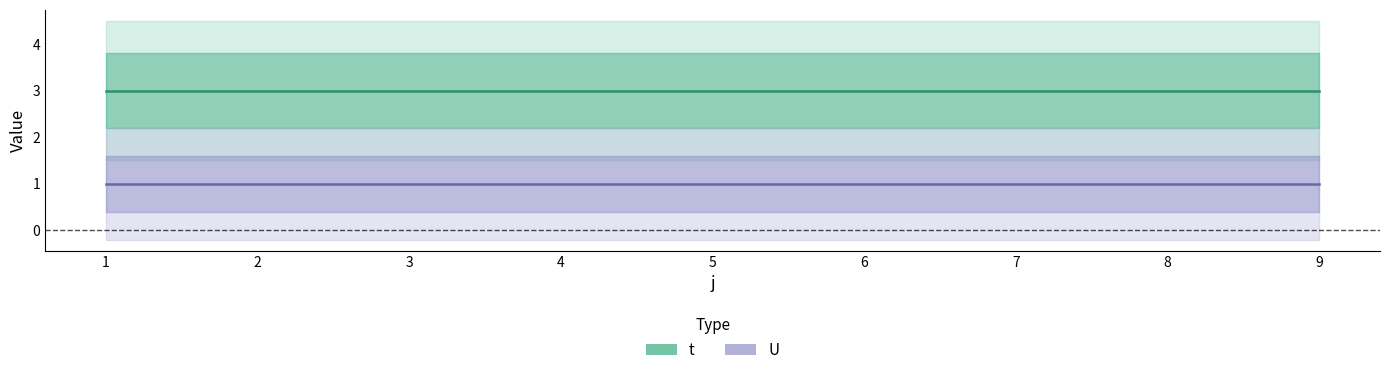

List the series in order of their overall mean, lowest first.

U, t